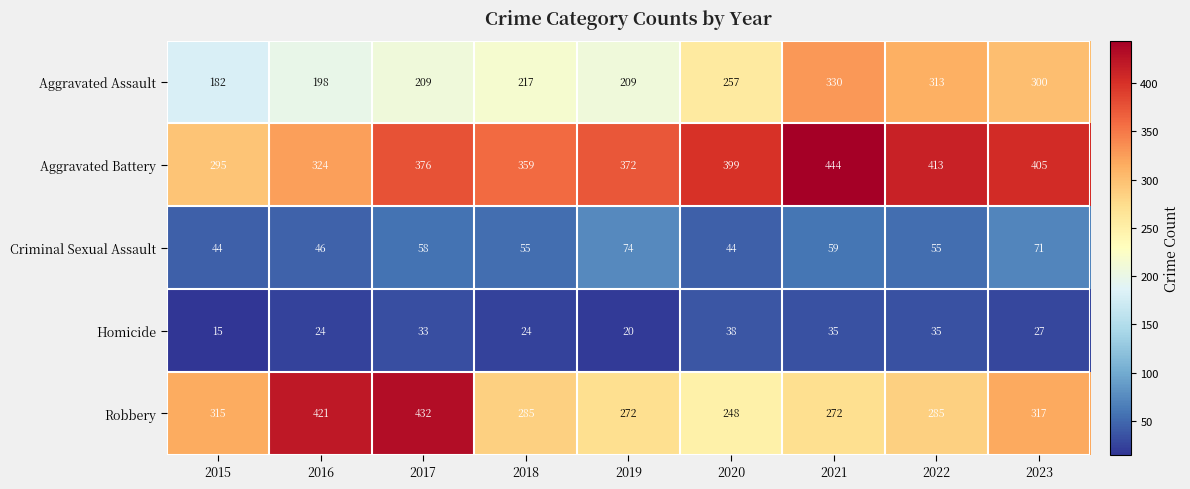

List the series in order of their peak value, highest first.

Aggravated Battery, Robbery, Aggravated Assault, Criminal Sexual Assault, Homicide